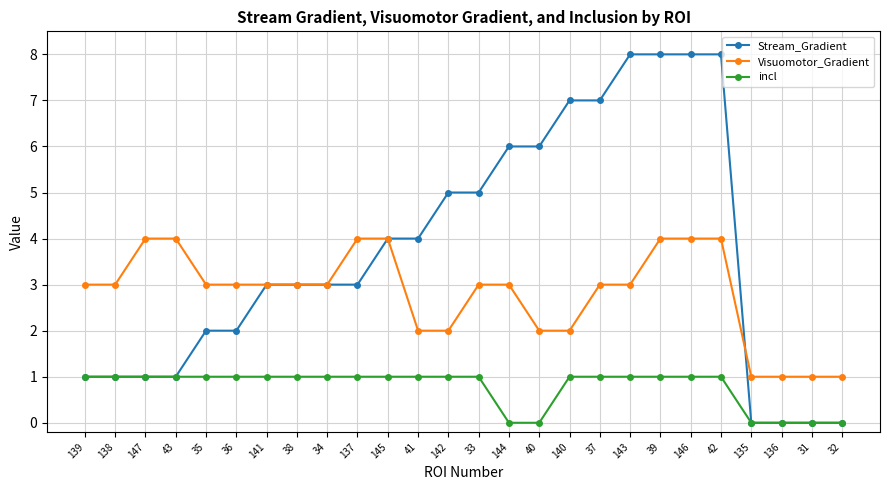

Between 139 and 35, which series saw the biggest shift?

Stream_Gradient